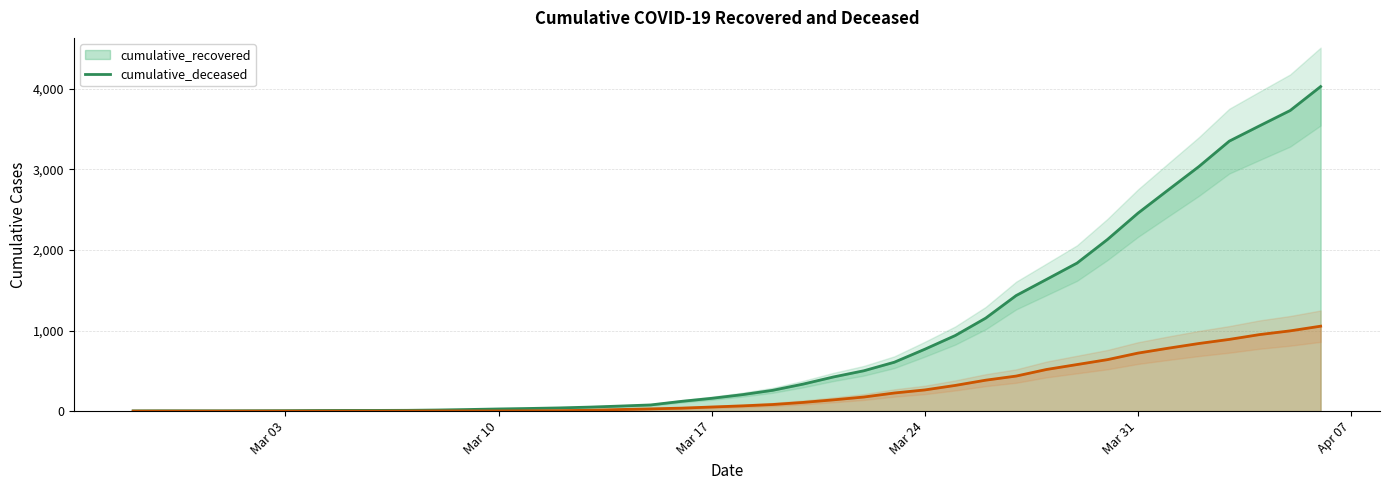

What is the spread (max minus min) of values at 2020-03-18?

139